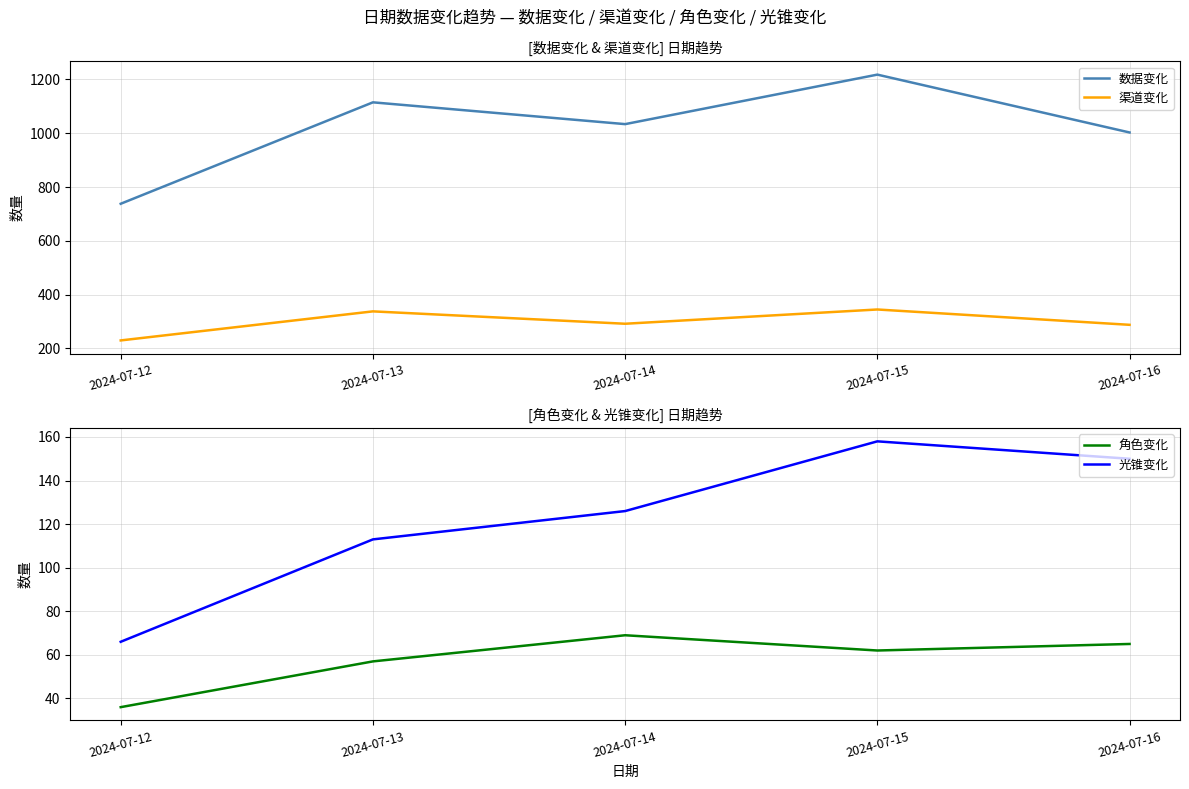

Is this an area chart (filled region under the line)?

No